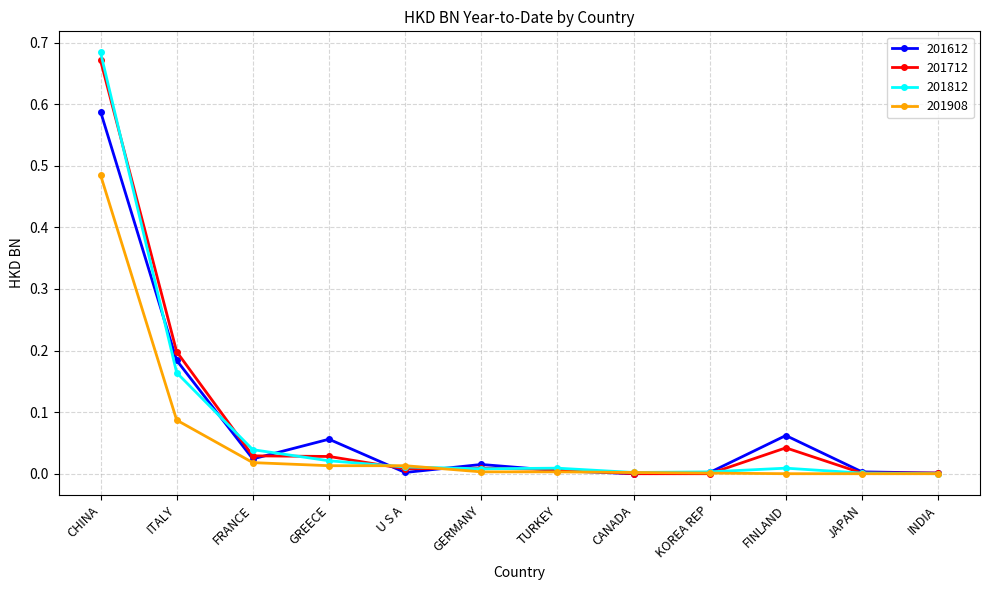

At which category is the sum across all series the highest?

CHINA